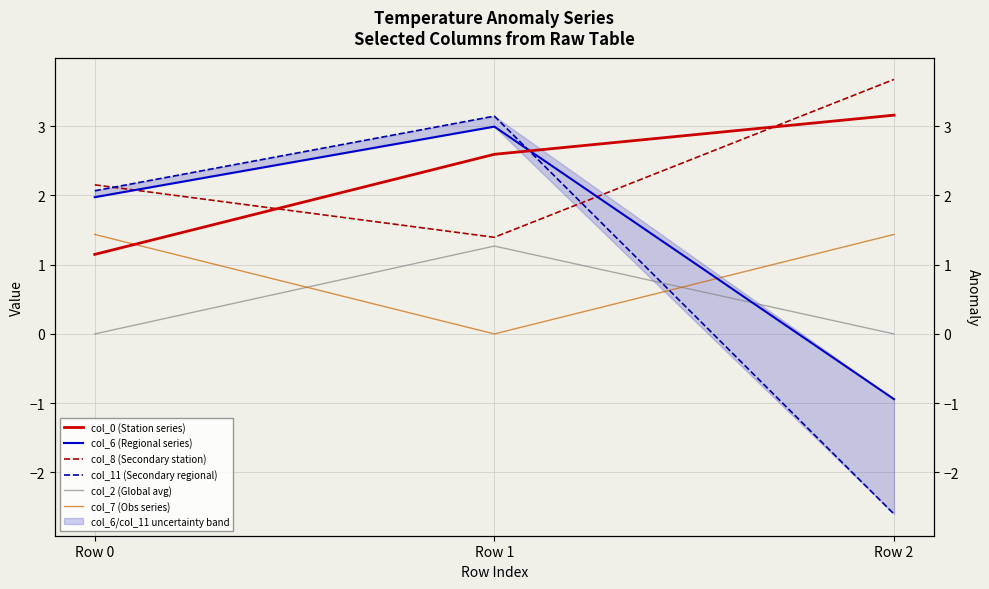

Reading right to left, transcribe all the data shown in this chart.

col_0 (Station series): Row 2=3.2	Row 1=2.6	Row 0=1.1
col_6 (Regional series): Row 2=-0.9	Row 1=3.0	Row 0=2.0
col_8 (Secondary station): Row 2=3.7	Row 1=1.4	Row 0=2.2
col_11 (Secondary regional): Row 2=-2.6	Row 1=3.1	Row 0=2.1
col_2 (Global avg): Row 2=0.0	Row 1=1.3	Row 0=0.0
col_7 (Obs series): Row 2=1.4	Row 1=0.0	Row 0=1.4